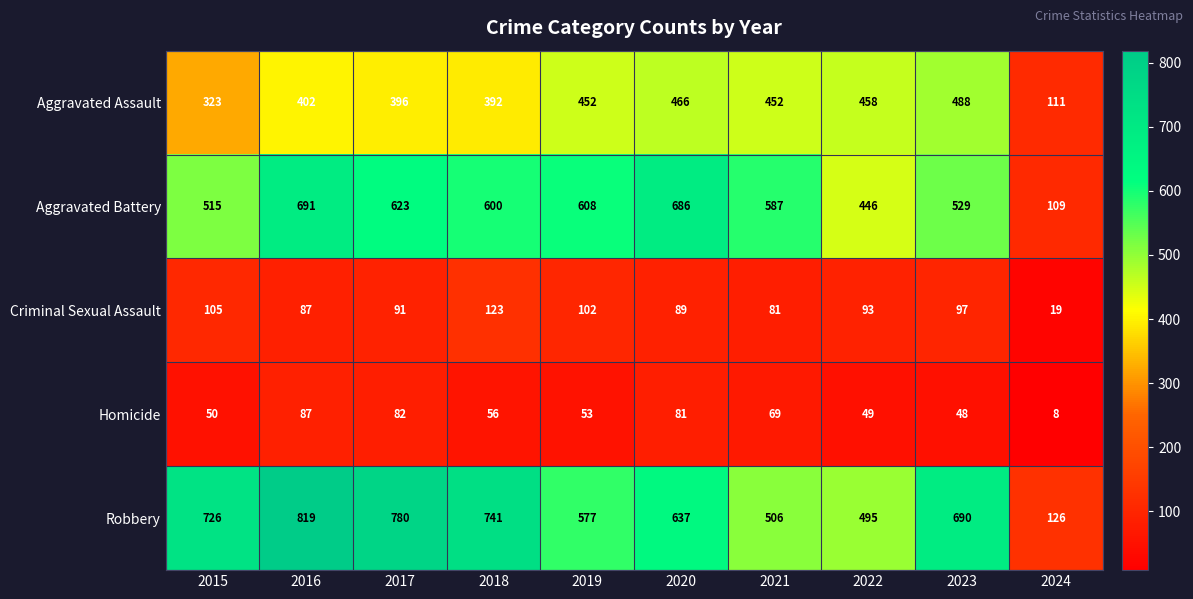

What is the highest value of the Aggravated Battery series?

691